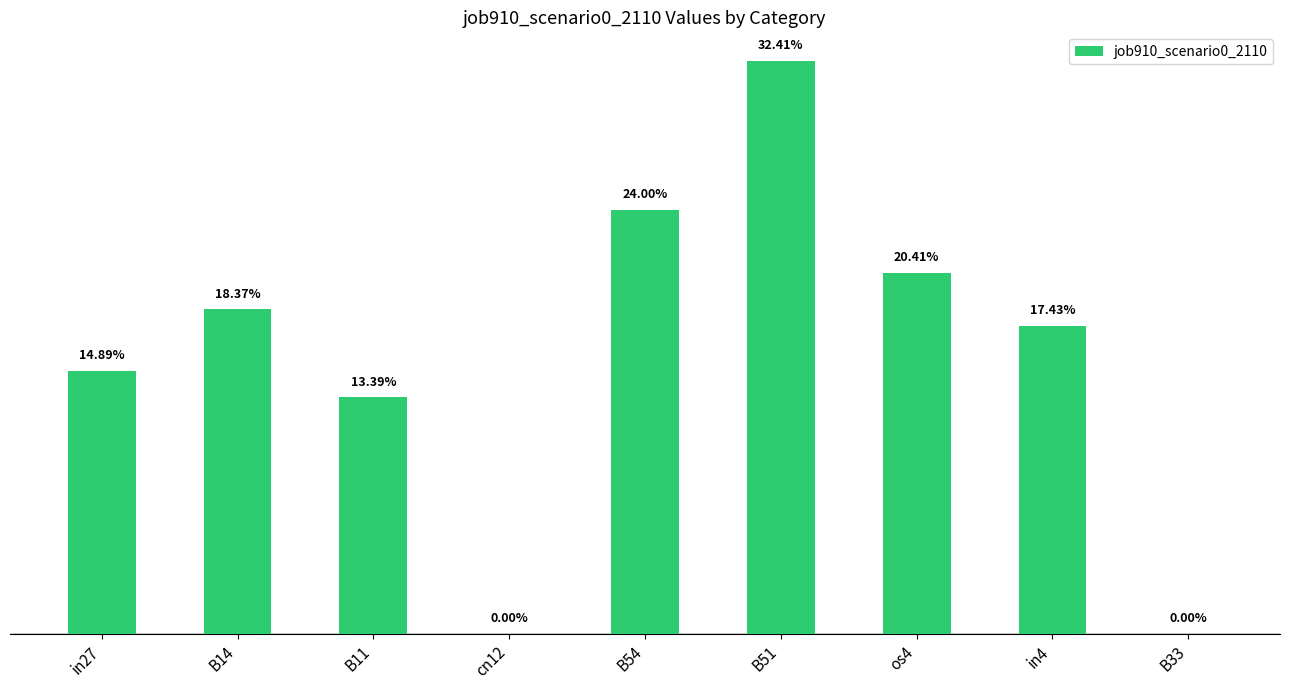

Are the bars horizontal?

No